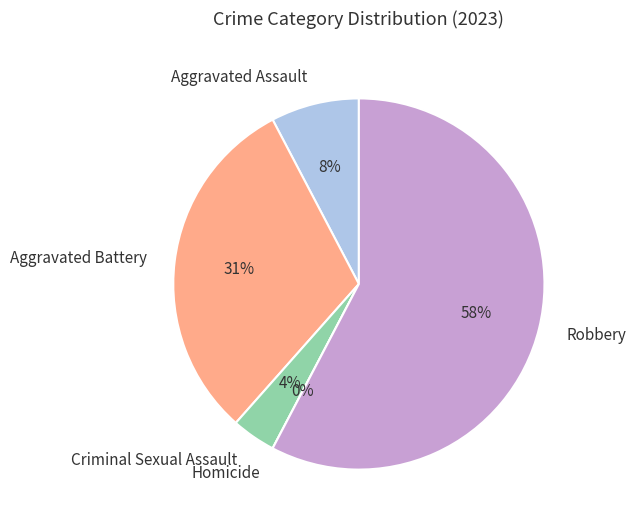

True or false: Robbery accounts for 43% of the total.

False